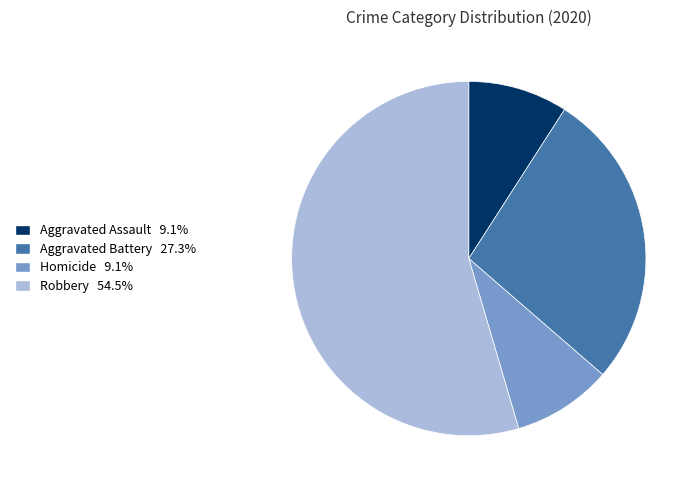

Is there a majority slice in this chart?

Yes